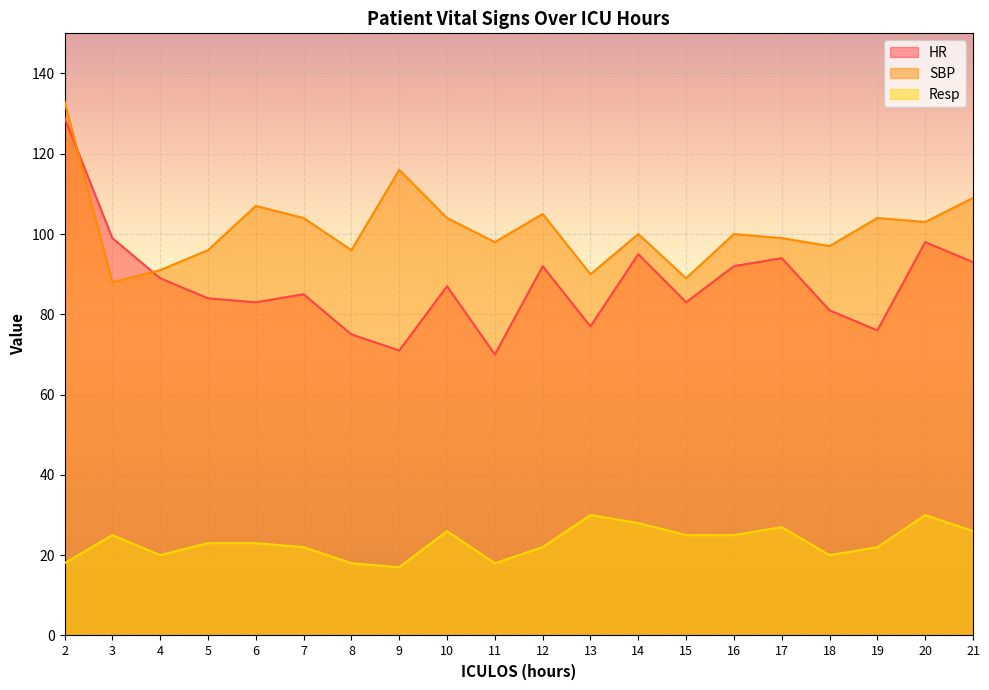

What is the lowest value of the Resp series?

17